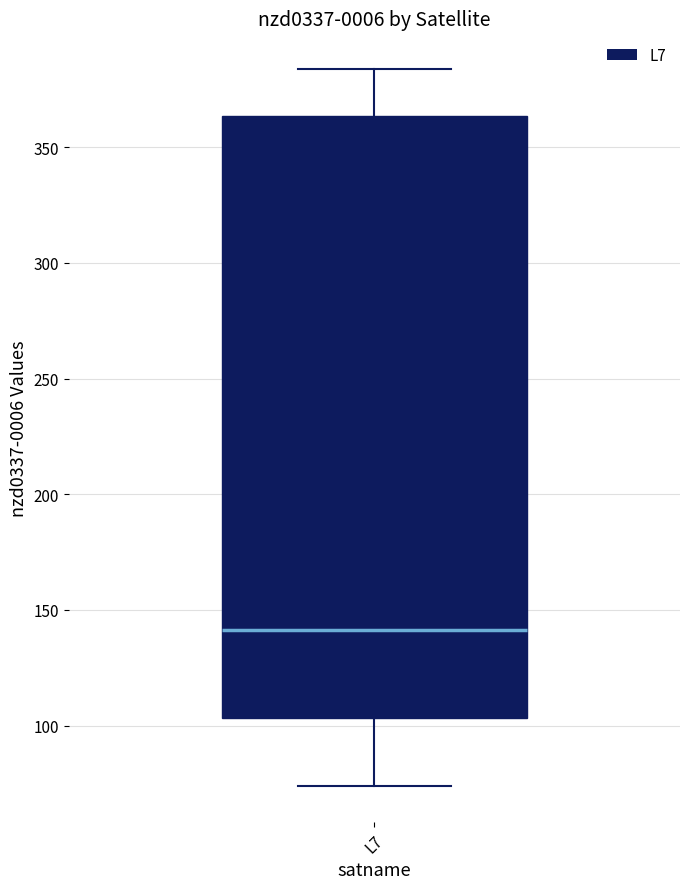

Where is the upper edge of the box for L7 on the y-axis? The values are not printed on the chart, so give them approximately, as read against the axis.

365